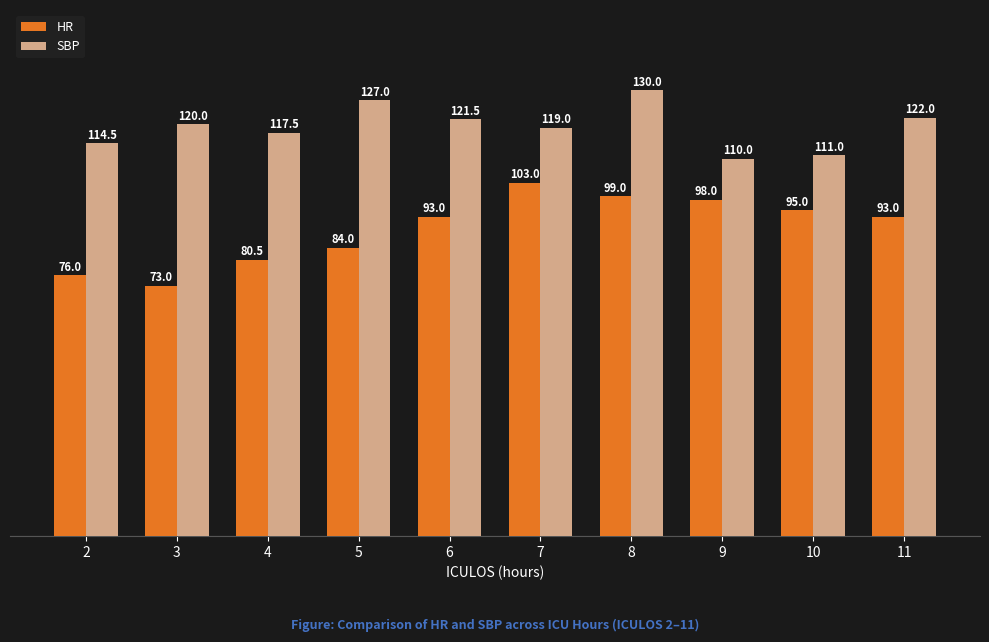

What are all the series names shown in the legend?

HR, SBP